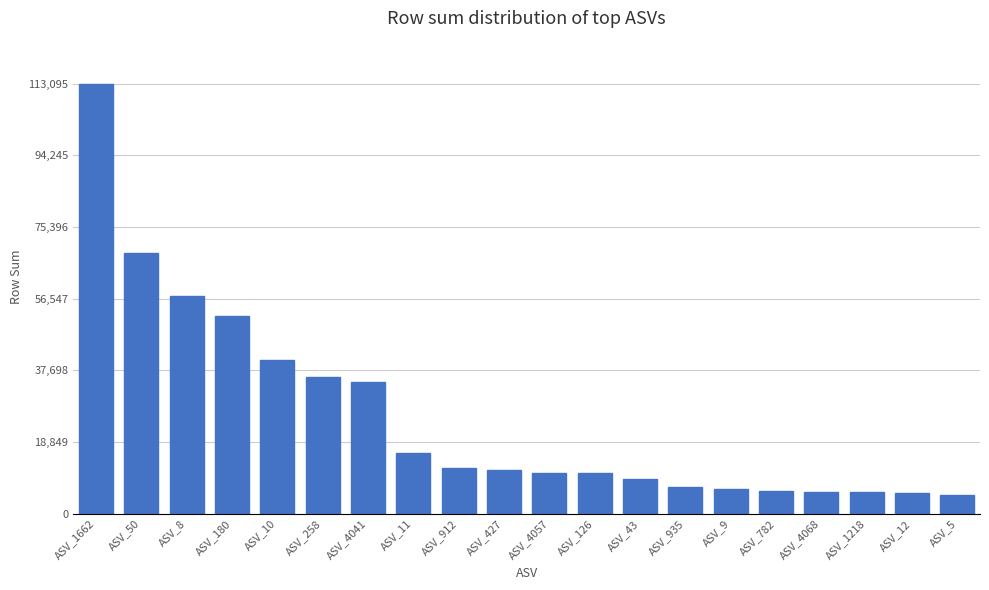

What is the maximum value shown in the chart?

113095